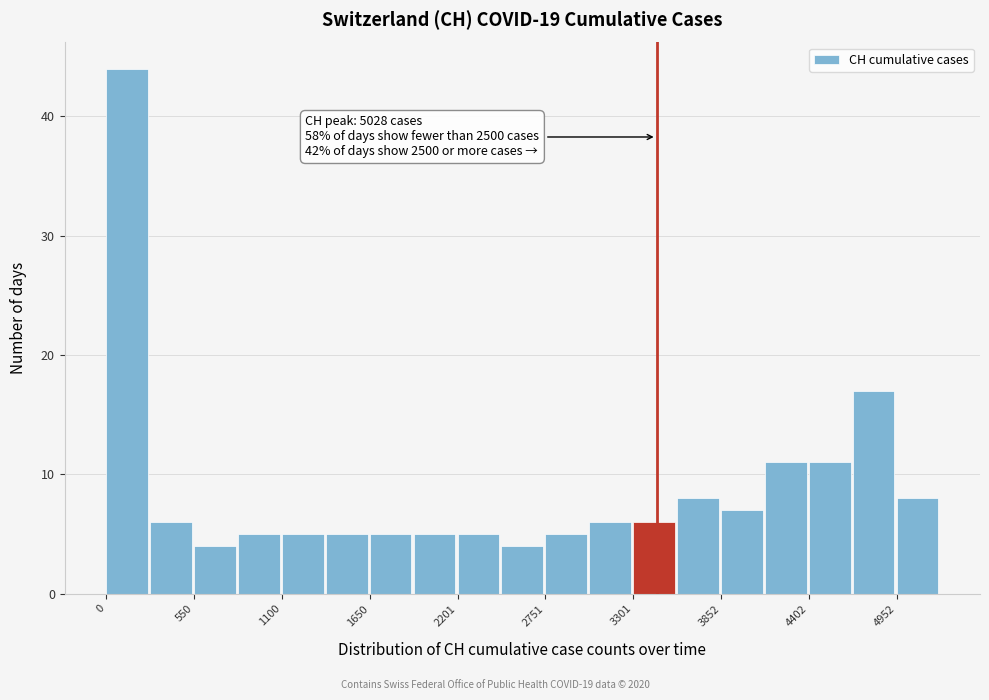

Read against the x-axis, roughly where is the centre of the tallest bar?

100